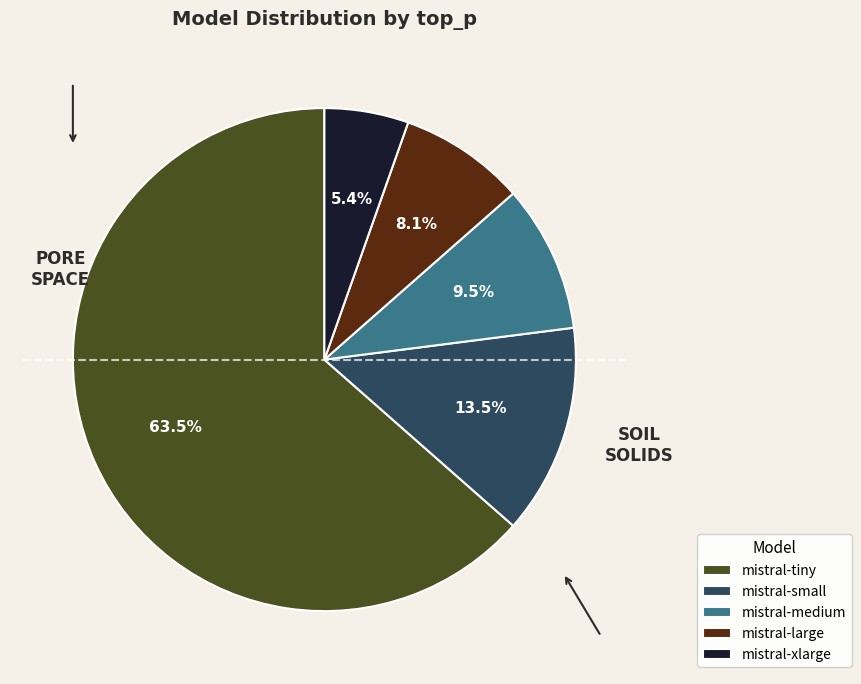

Which slice is the smallest?

mistral-xlarge